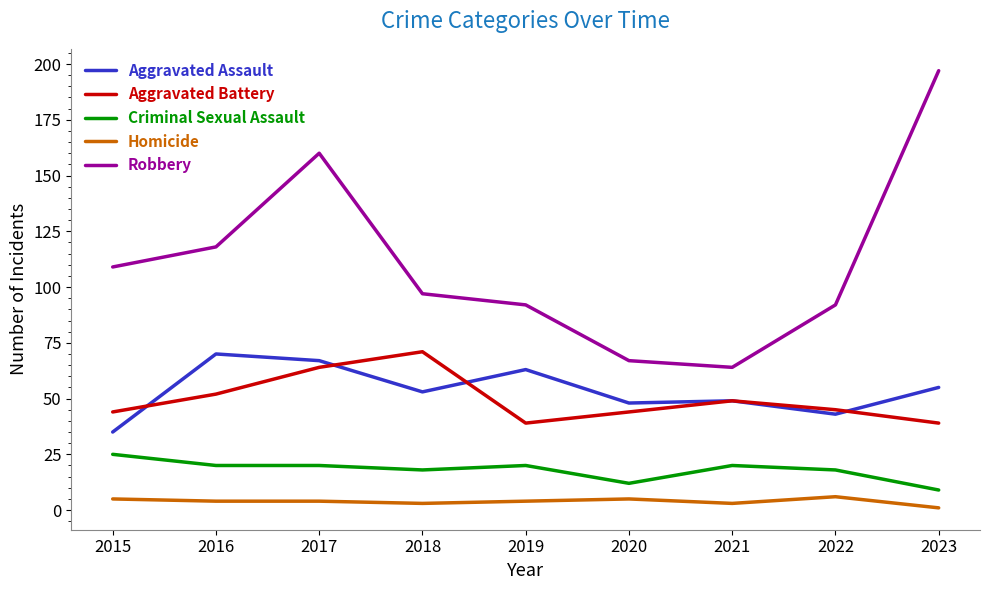

Which series has the largest total across all categories?

Robbery